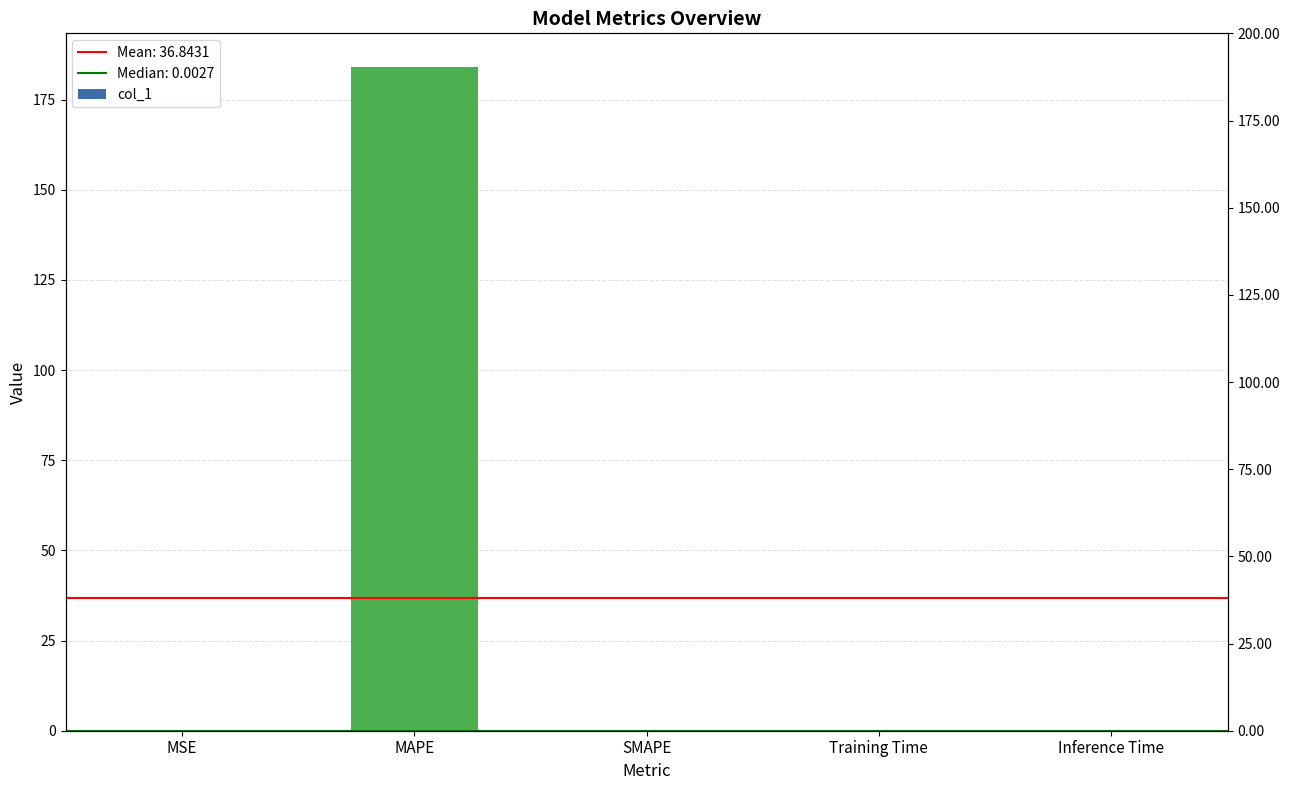

What is the label of the 2nd bar from the right?

Training Time